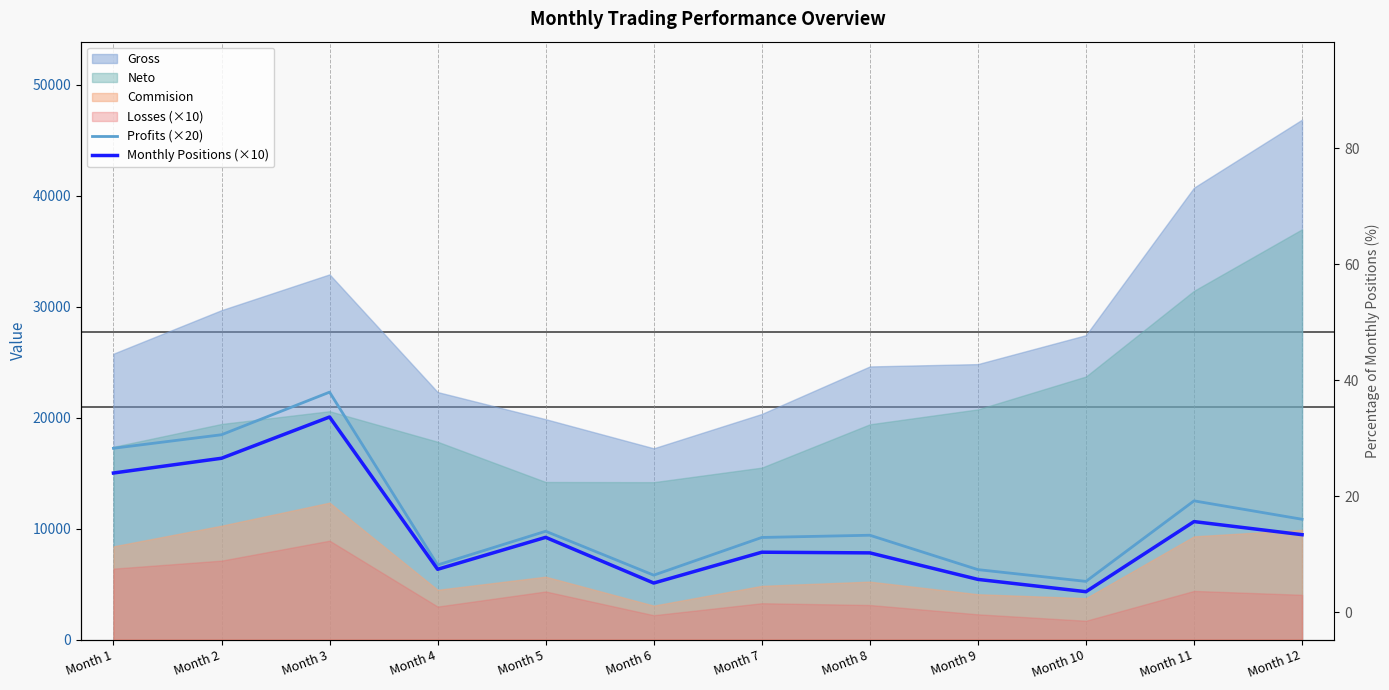

At how many categories does at least one series exceed 15907?

3